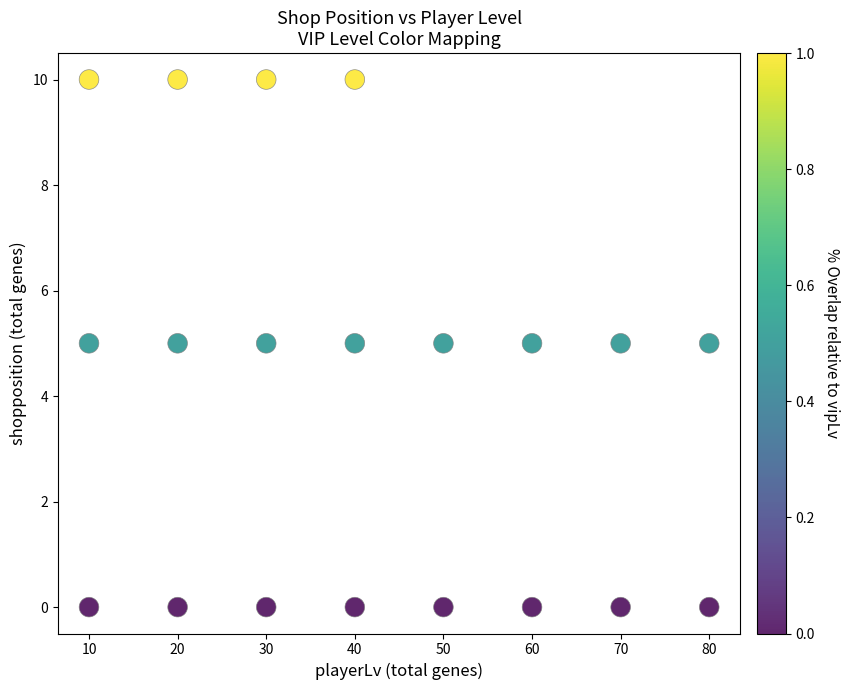

What is the range of Y values (max minus min)?

10